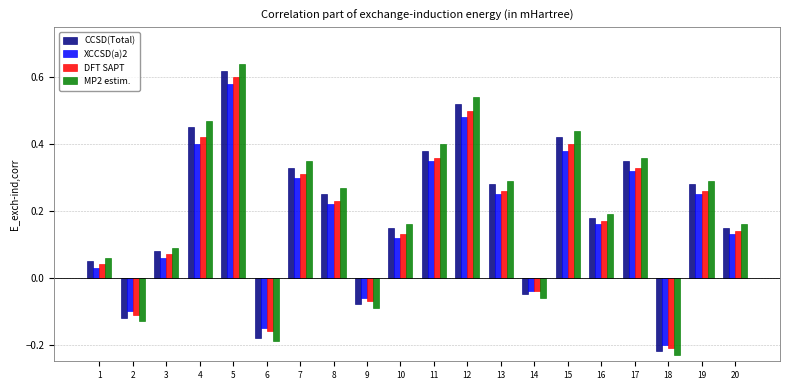

True or false: MP2 estim. has a value of 0.5 at 4.

True